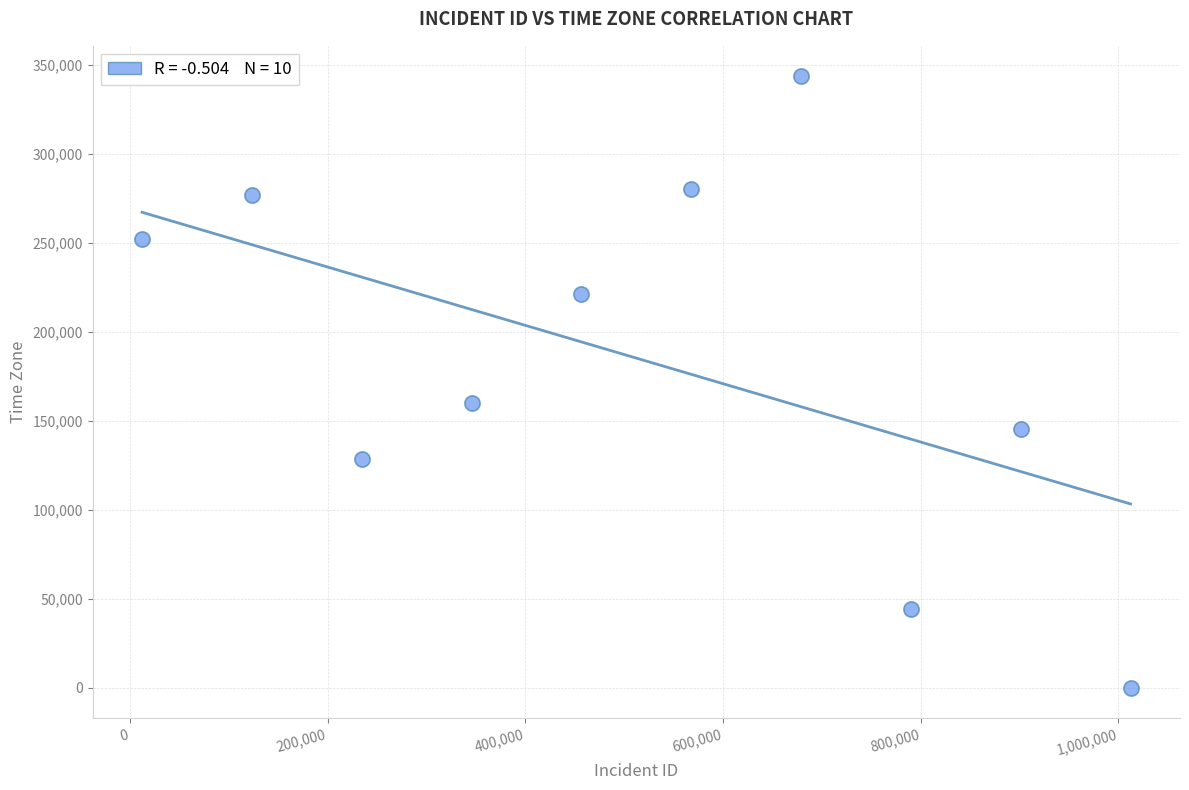

What Y value in the scatter plot is closest to 171819?

160145